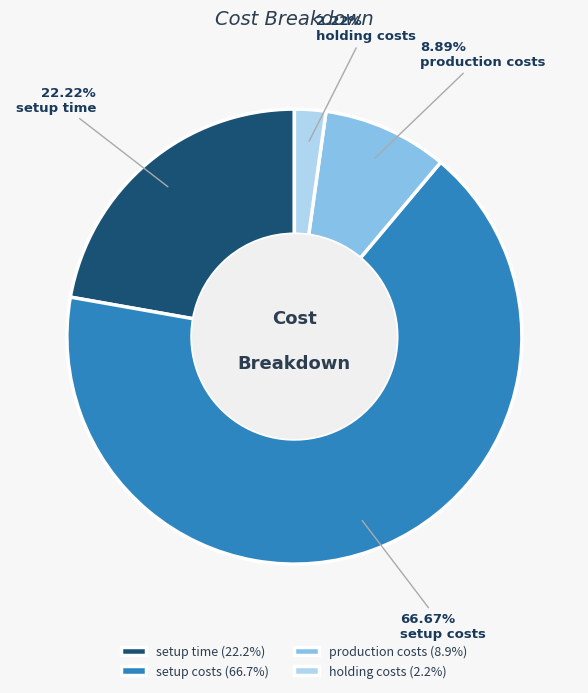

Is there a majority slice in this chart?

Yes